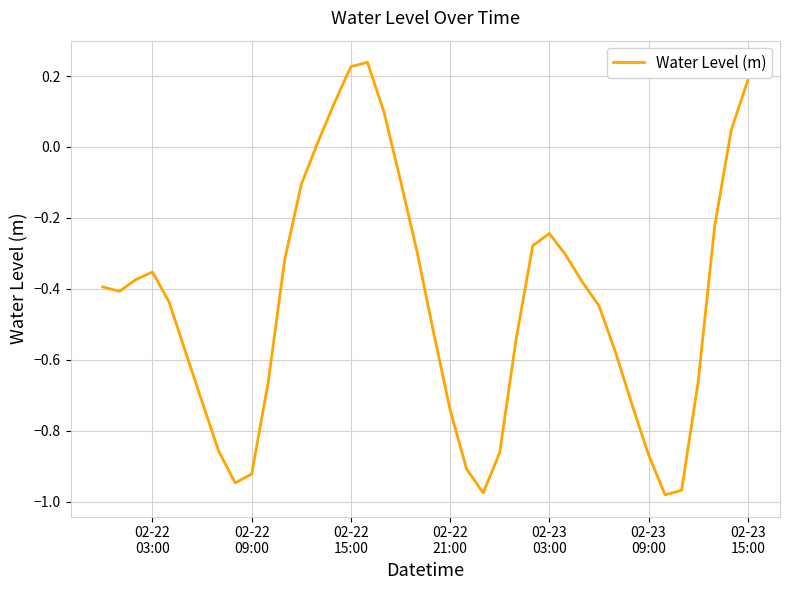

What is the difference between the maximum and minimum values?

1.2